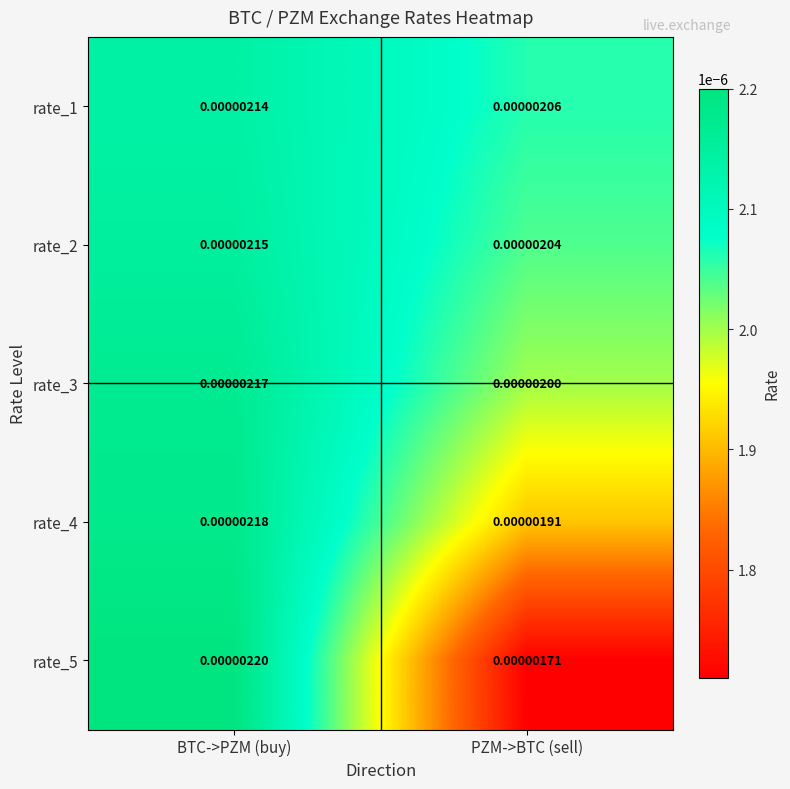

Is the value of rate_5 at BTC->PZM (buy) greater than the value of rate_3 at BTC->PZM (buy)?

Yes